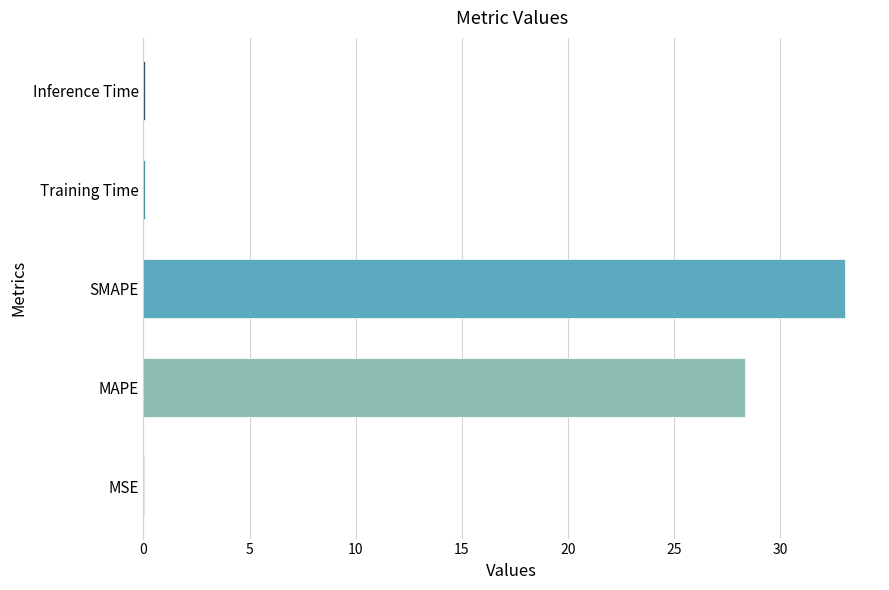

True or false: the data shows 15.0 at MAPE.

False